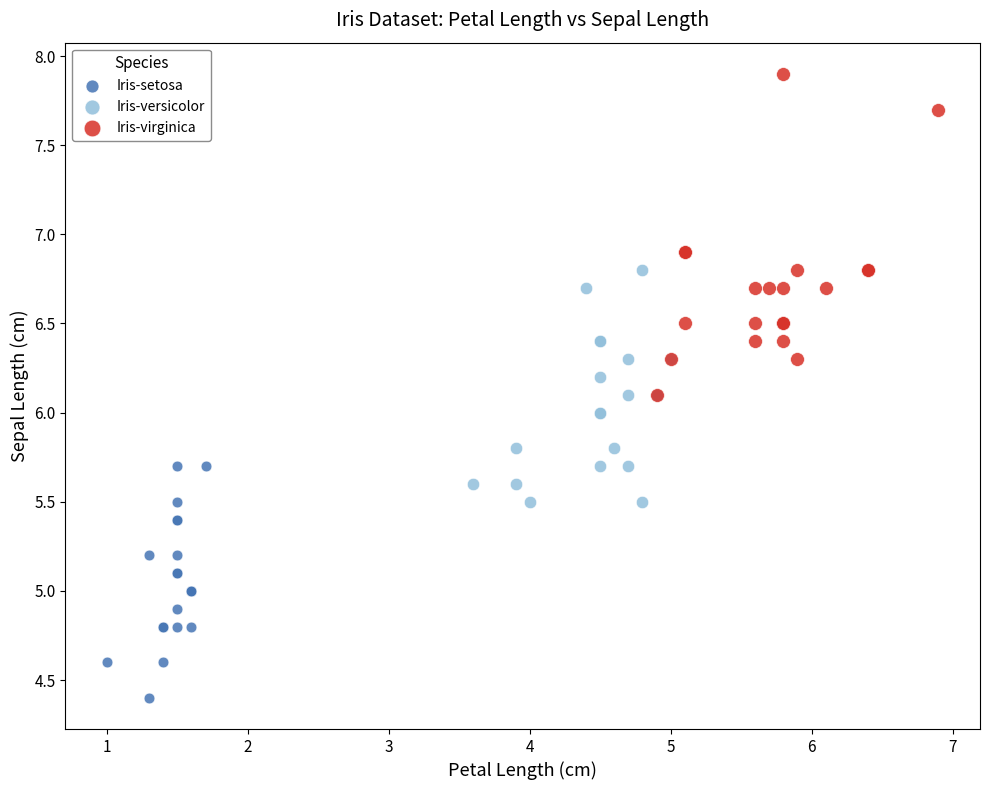

Which series reaches the minimum Y coordinate?

Iris-setosa